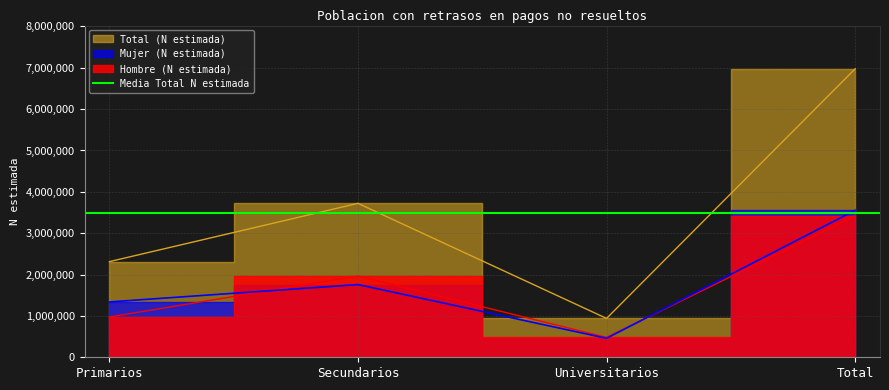

Rank the categories by Hombre (N estimada) value from lowest to highest.

Universitarios, Primarios, Secundarios, Total